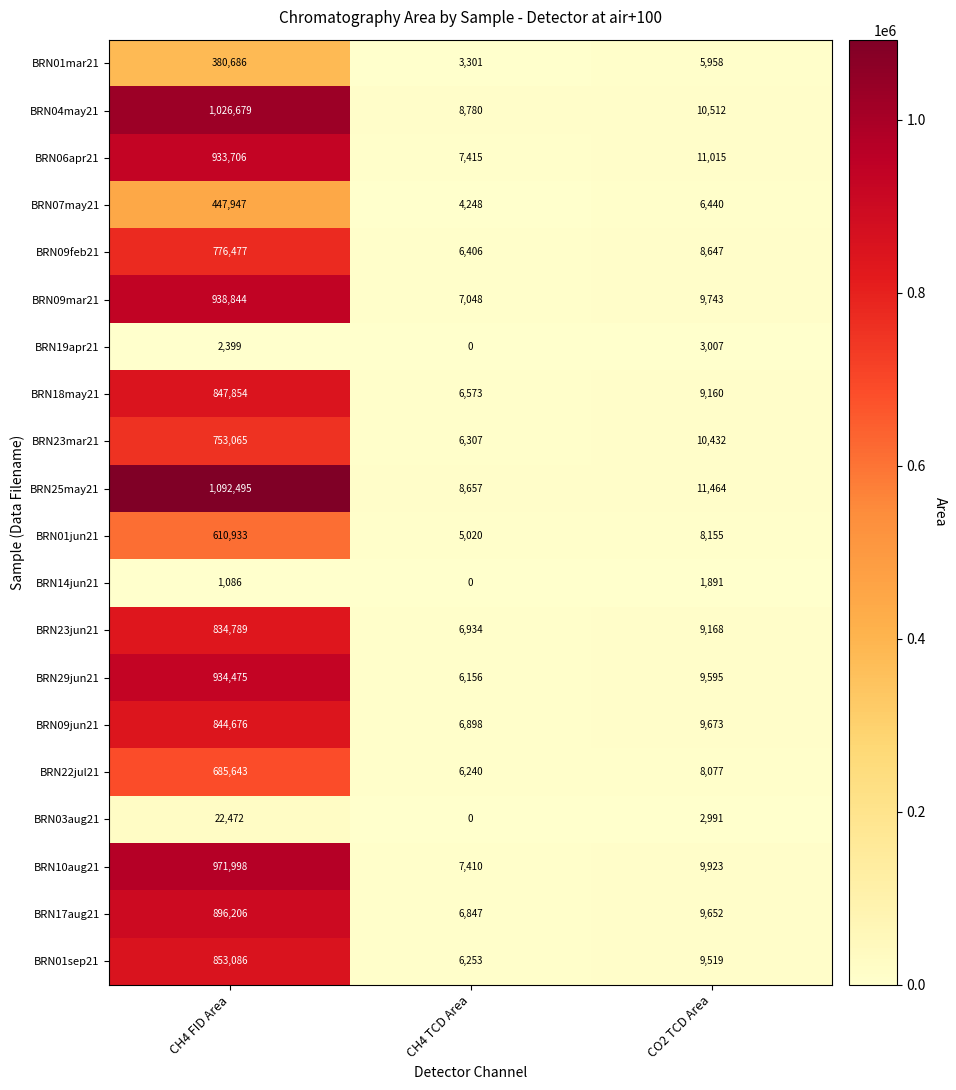

Which series changed the most between CH4 FID Area and CO2 TCD Area?

BRN25may21